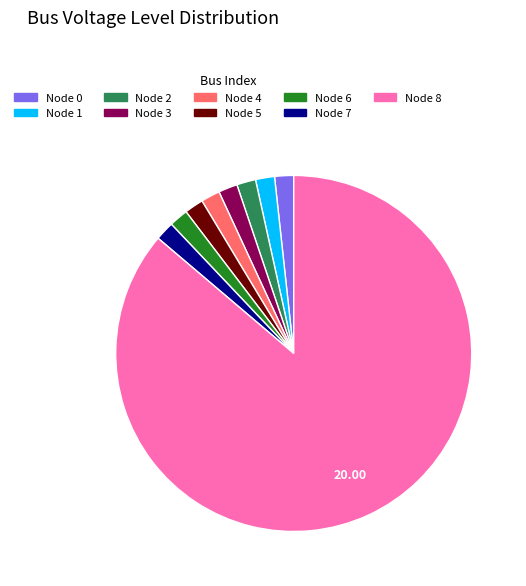

Is there a majority slice in this chart?

Yes